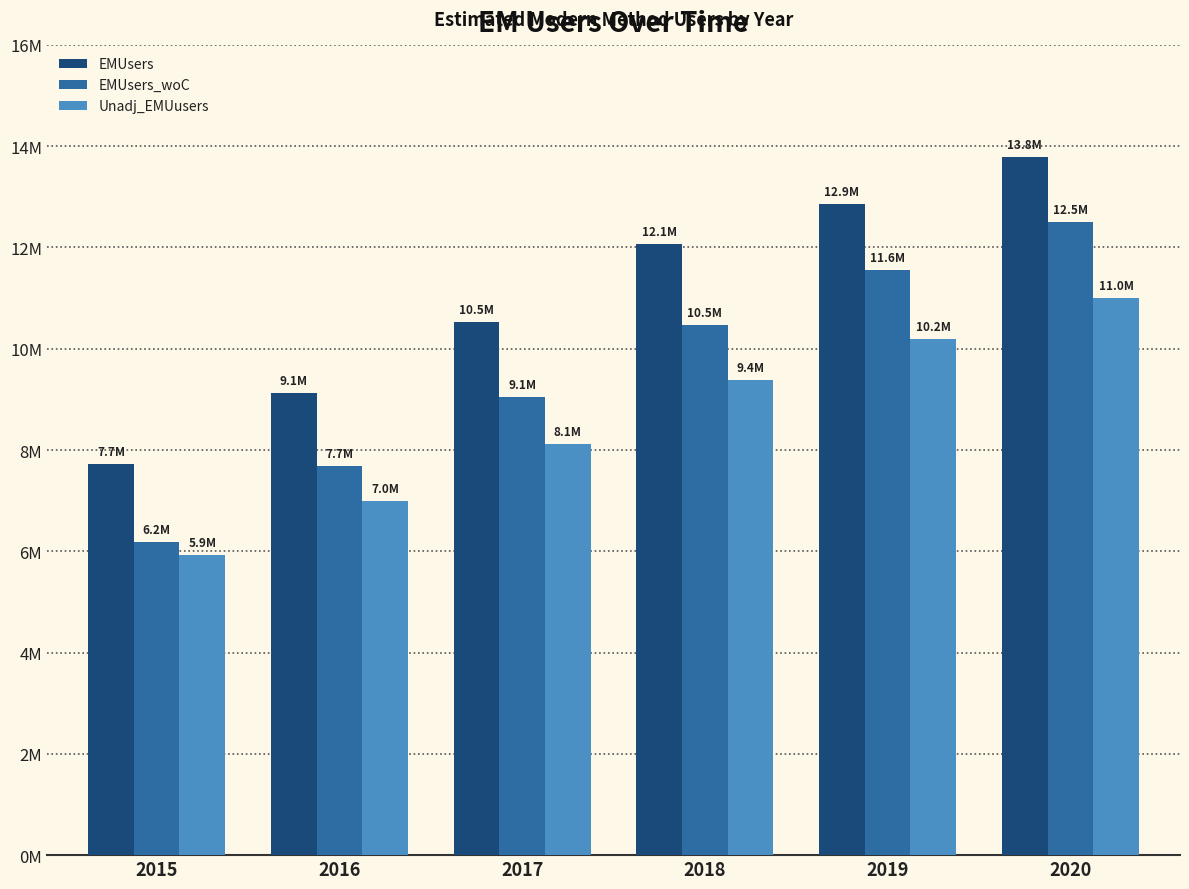

What are all the series names shown in the legend?

EMUsers, EMUsers_woC, Unadj_EMUusers